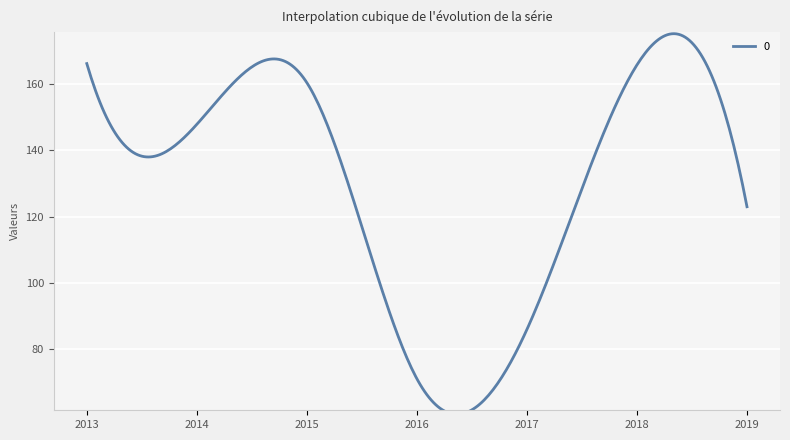

Does the chart display data point markers on the line(s)?

No